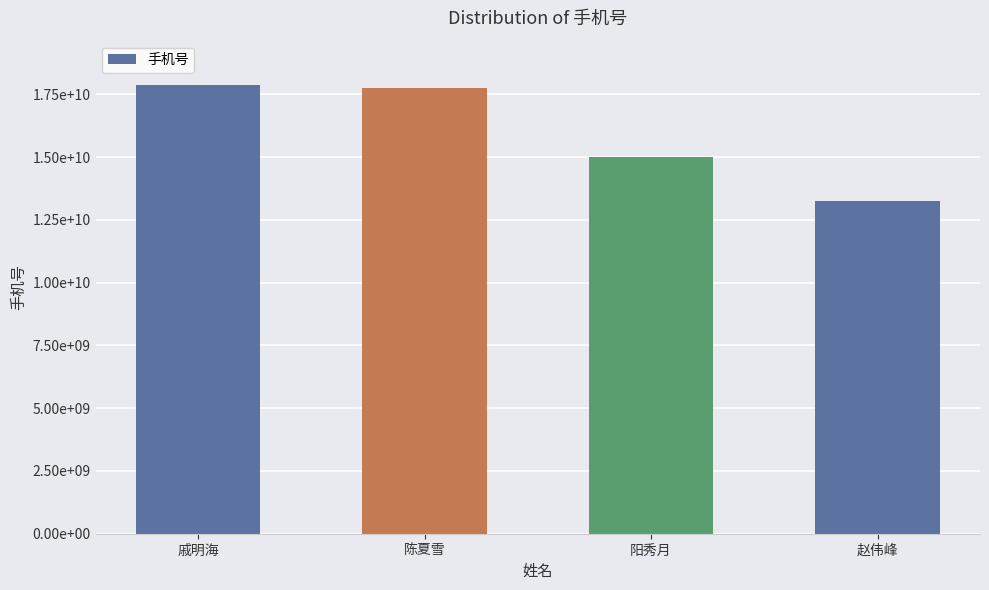

Are the bars horizontal?

No